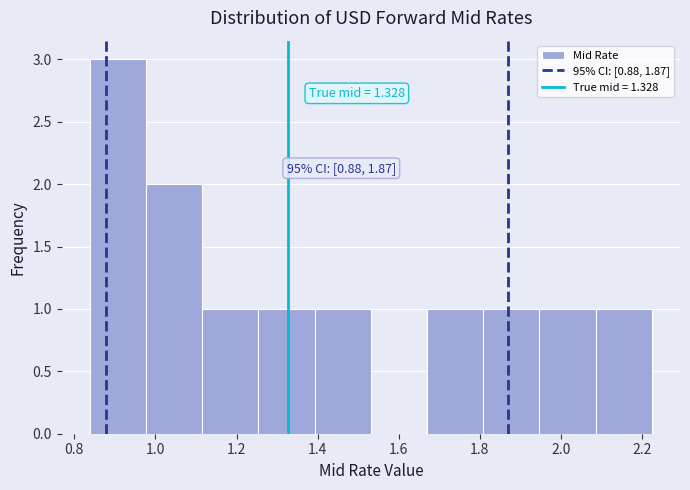

Which range on the x-axis has the tallest bar?

0.84 to 0.98